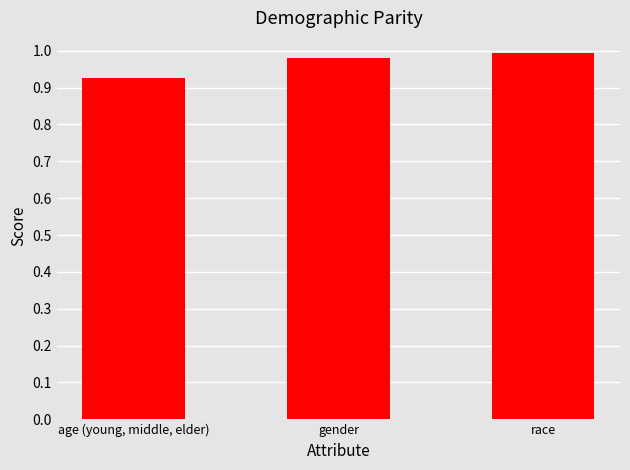

List the labels in order of value, largest first.

race, gender, age (young, middle, elder)